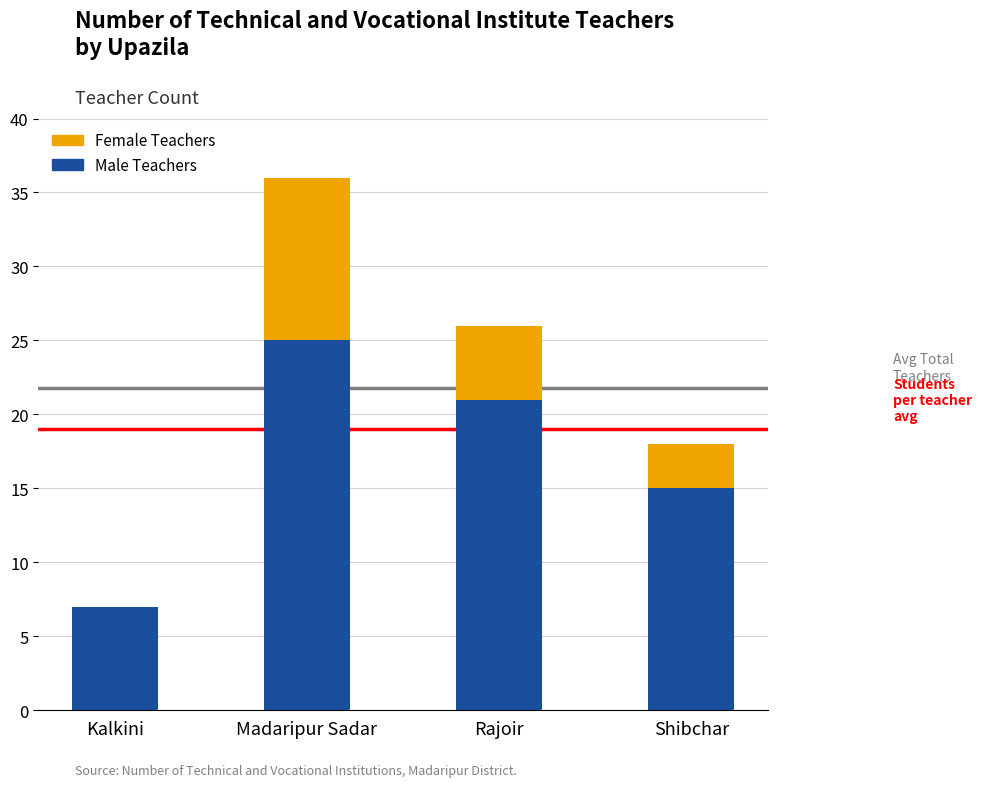

What is the sum of all Male Teachers values?

68